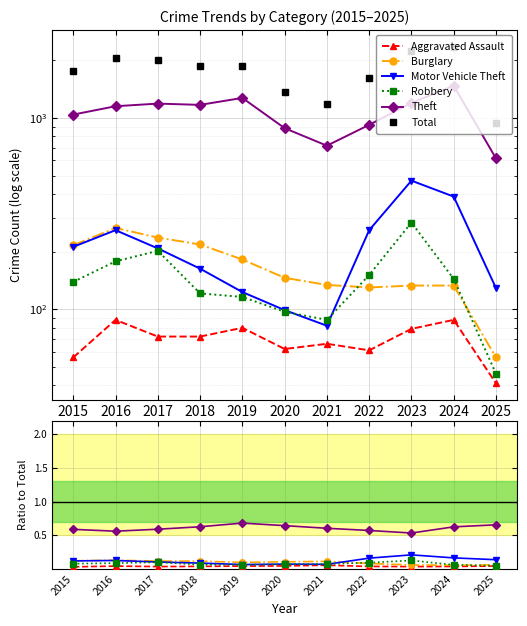

Is the value of Robbery at 2022 greater than the value of Total at 2022?

No